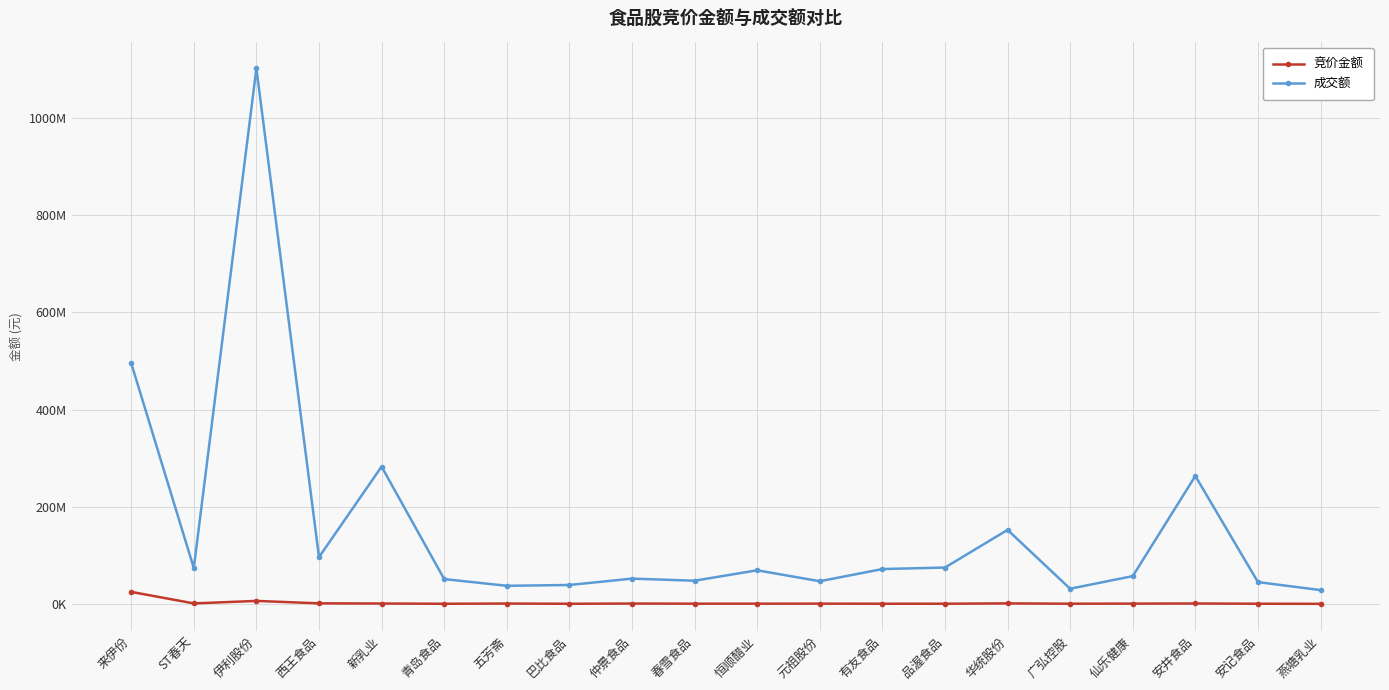

What is the difference between the highest and lowest values at 西王食品?

95173100